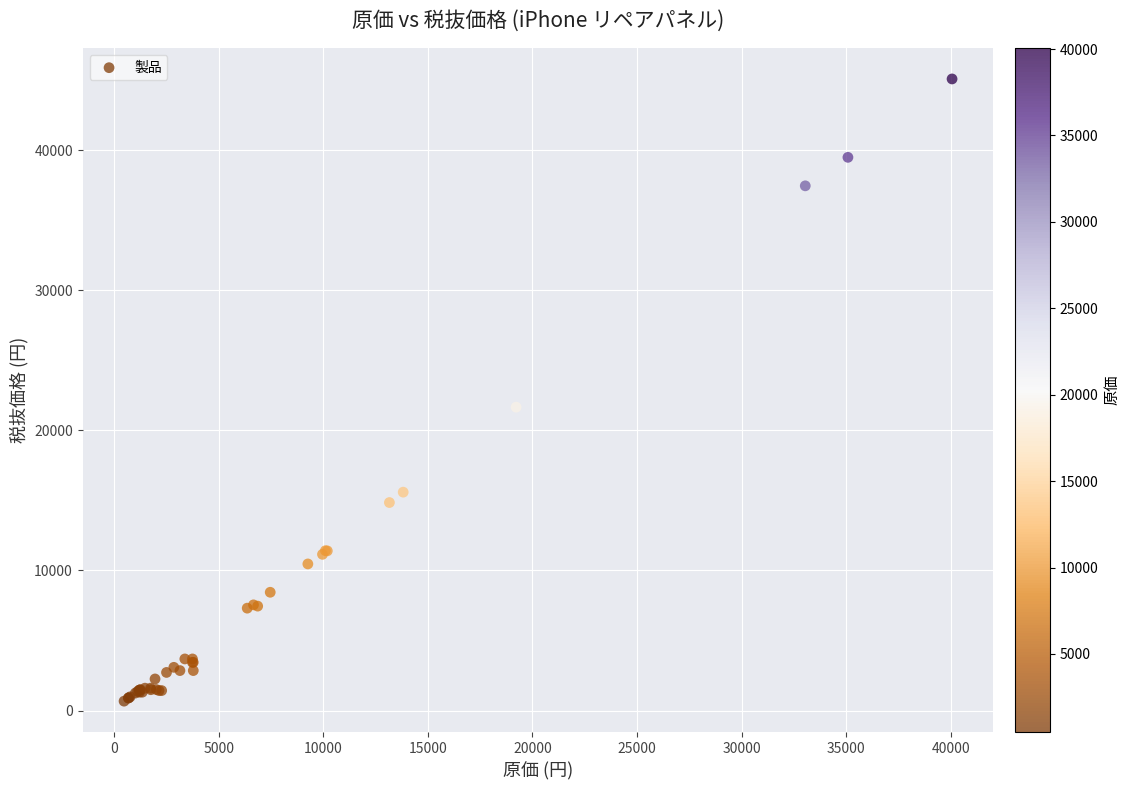

What Y value in the scatter plot is closest to 22878?

21657